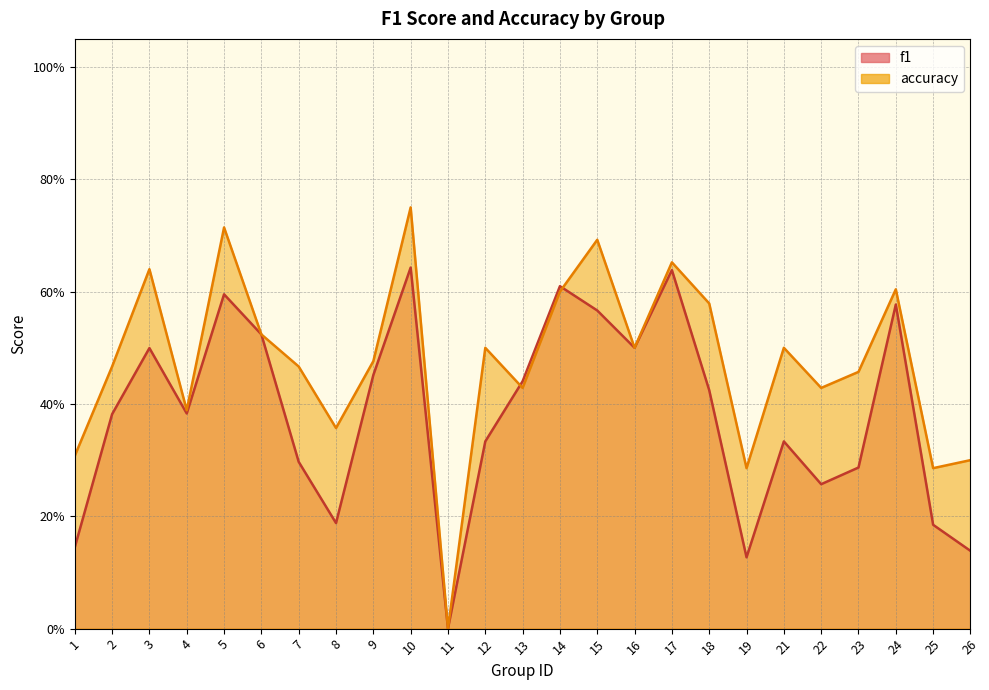

What is the highest value of the accuracy series?

0.8